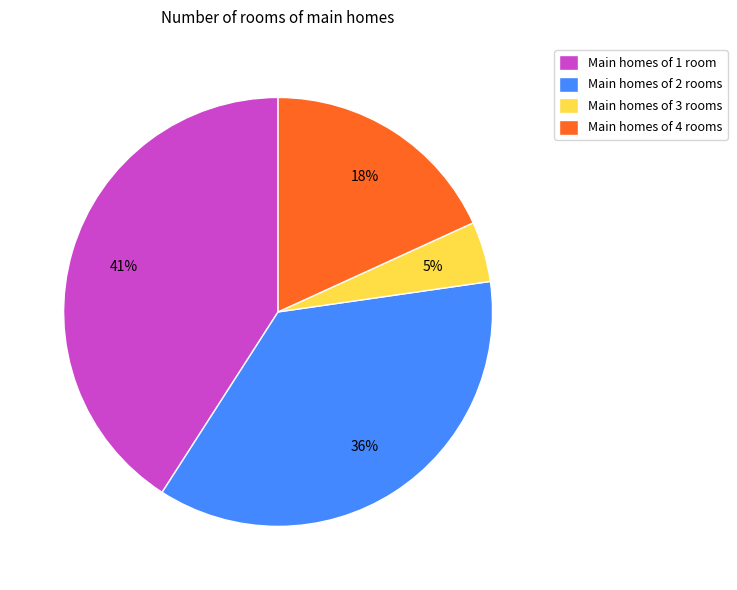

Does Main homes of 4 rooms account for over 50% of the chart?

No